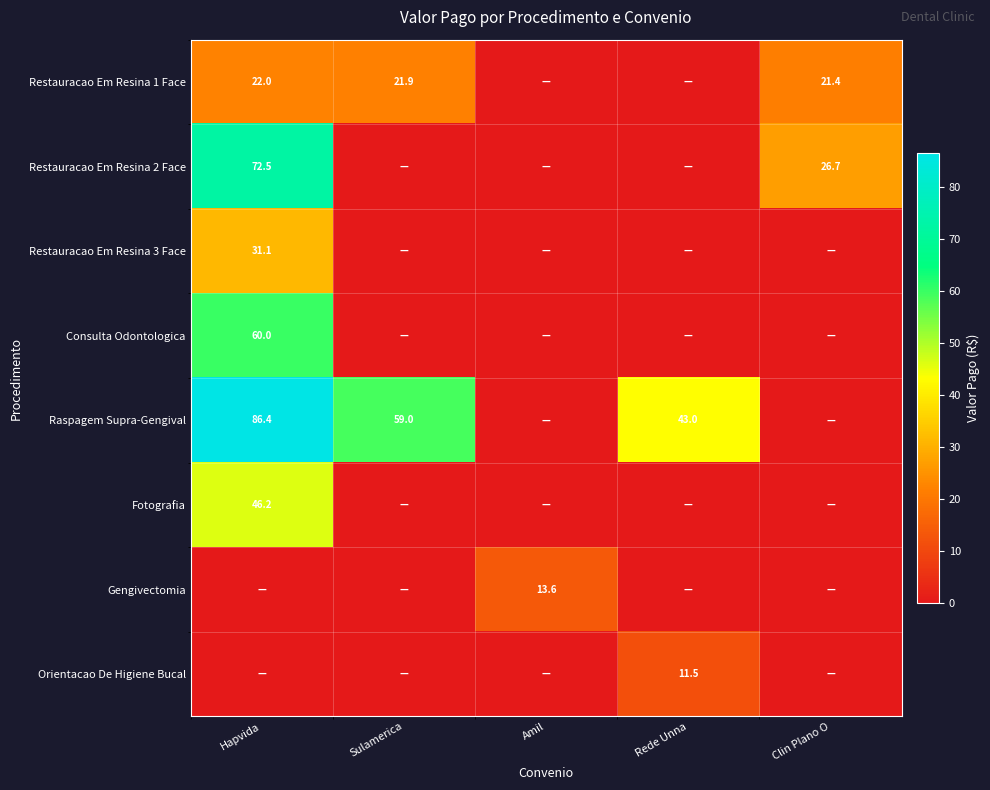

What is the difference between the Raspagem Supra-Gengival values at Hapvida and Sulamerica?

27.4